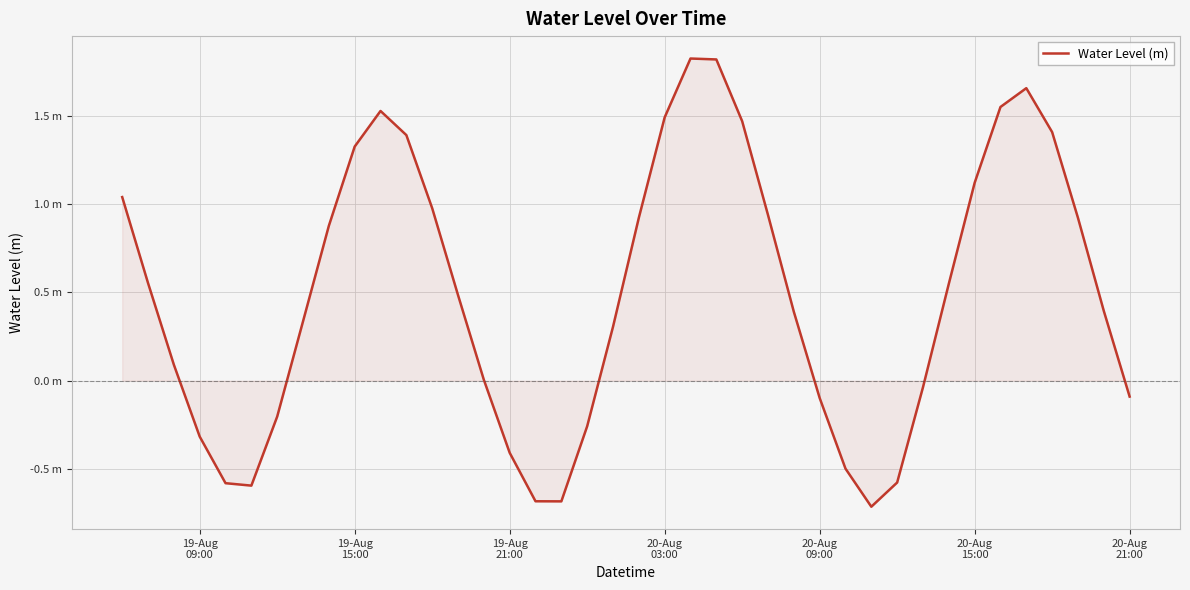

Is this an area chart (filled region under the line)?

Yes